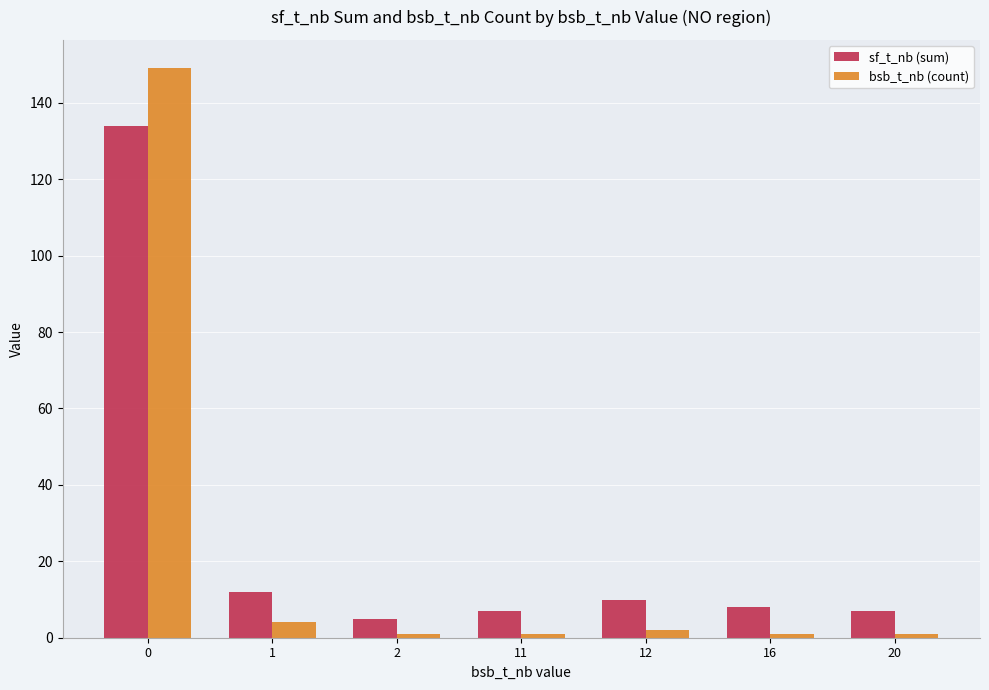

Are the bars grouped side by side (vs. stacked)?

Yes